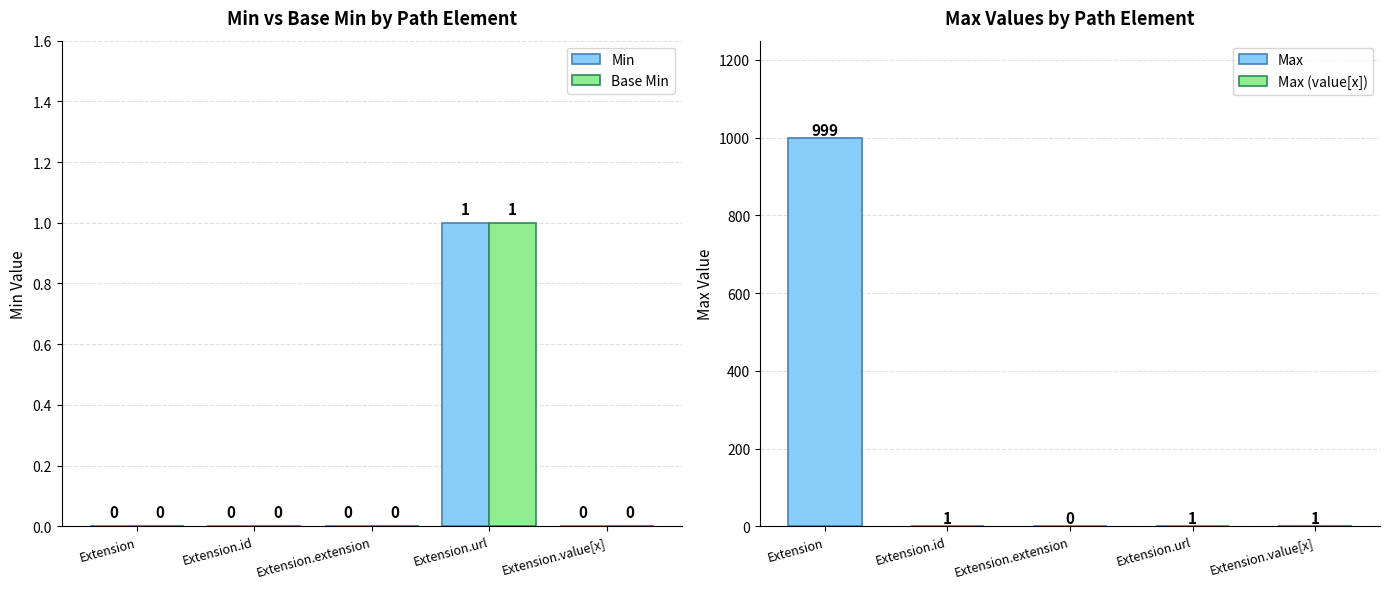

How many groups of bars are there?

5